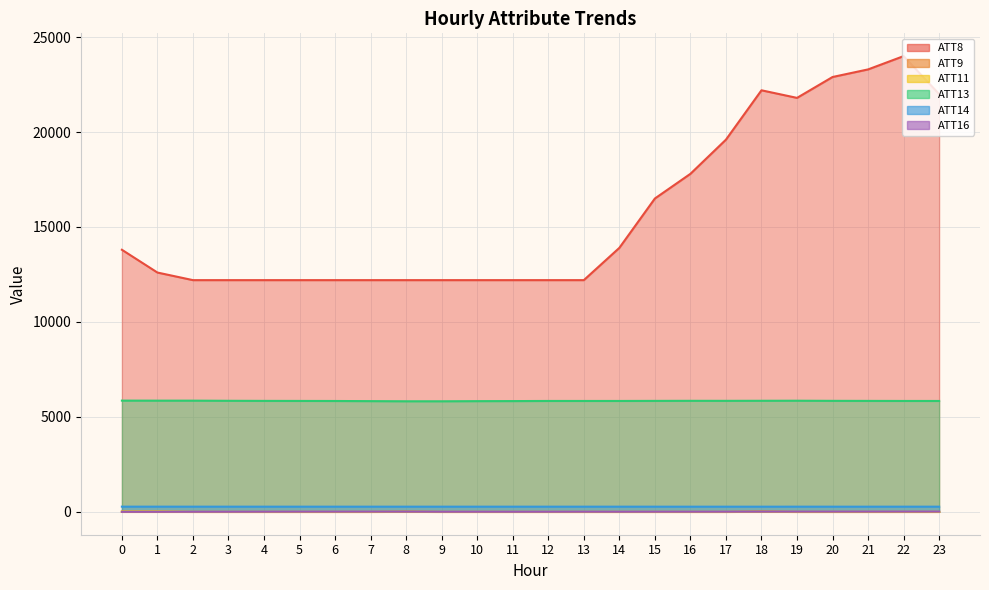

What is the approximate value of ATT11 at 9?

-10.0